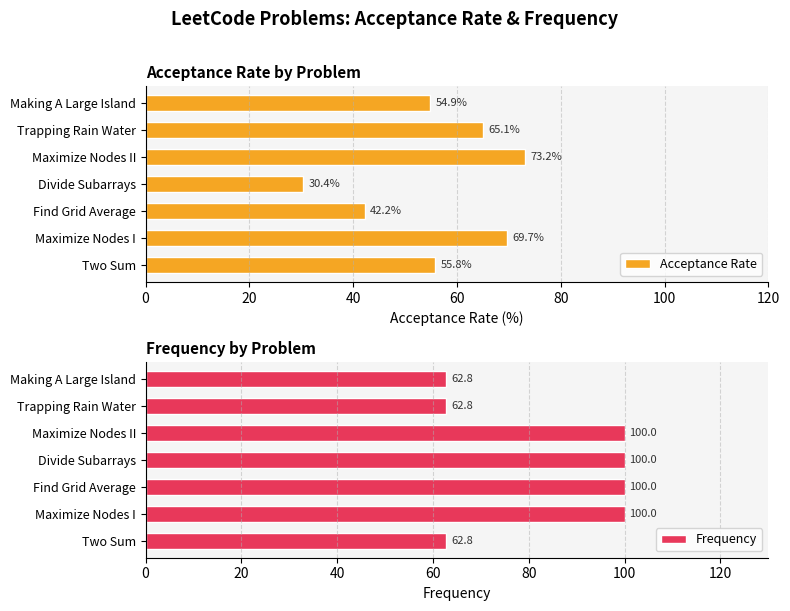

List the series in order of their overall mean, highest first.

Frequency, Acceptance Rate